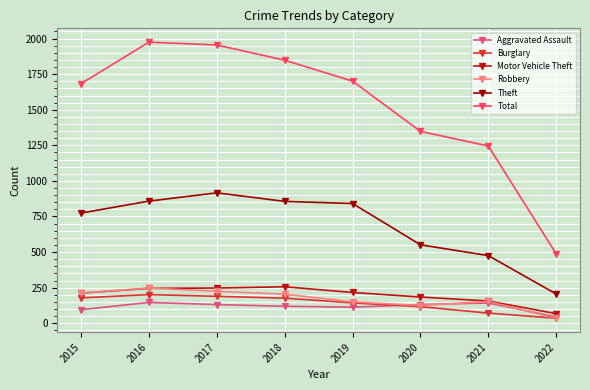

What is the difference between the second highest and second lowest values in the Robbery series?

100